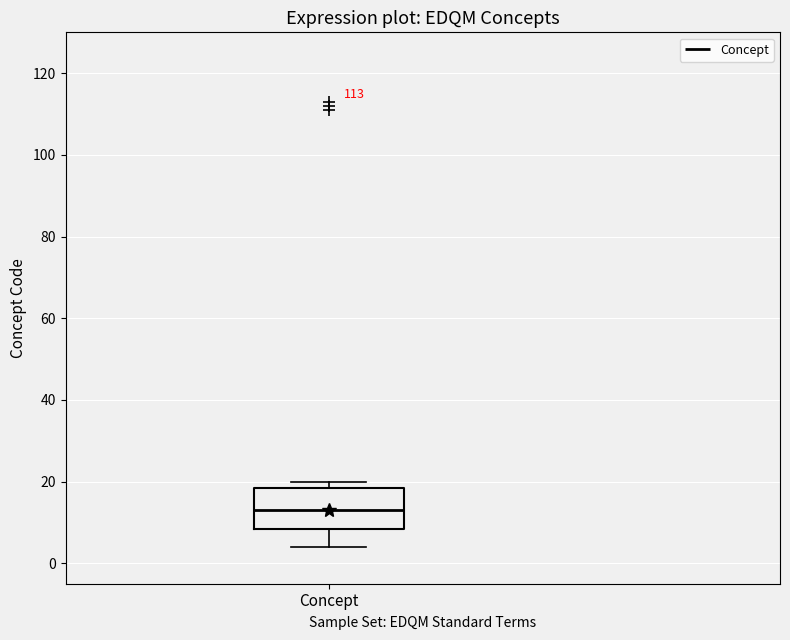

Where is the lower edge of the box for Concept on the y-axis? The values are not printed on the chart, so give them approximately, as read against the axis.

8